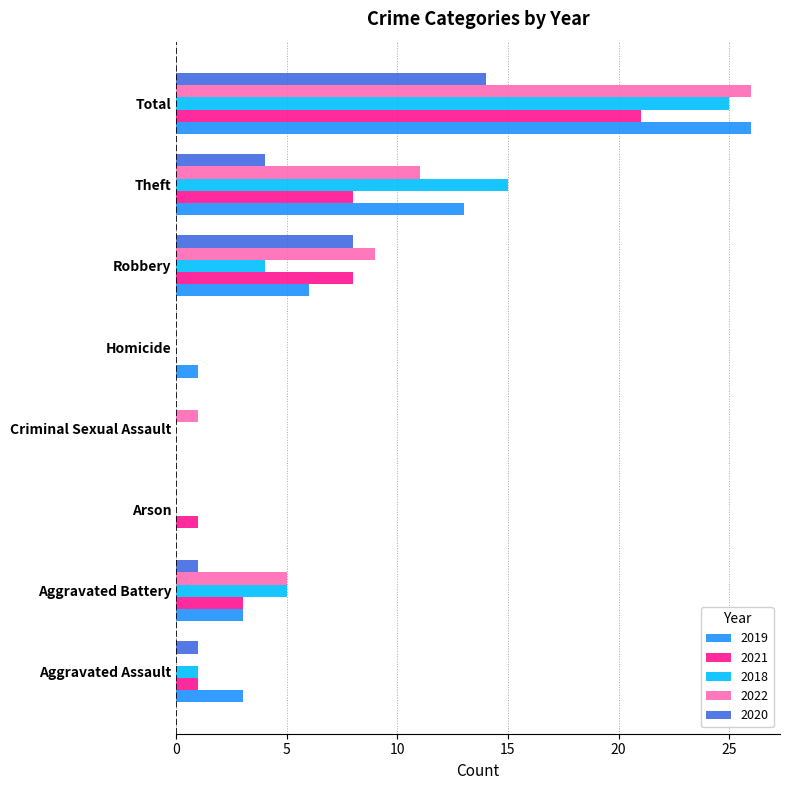

How many data points does each series have?

8